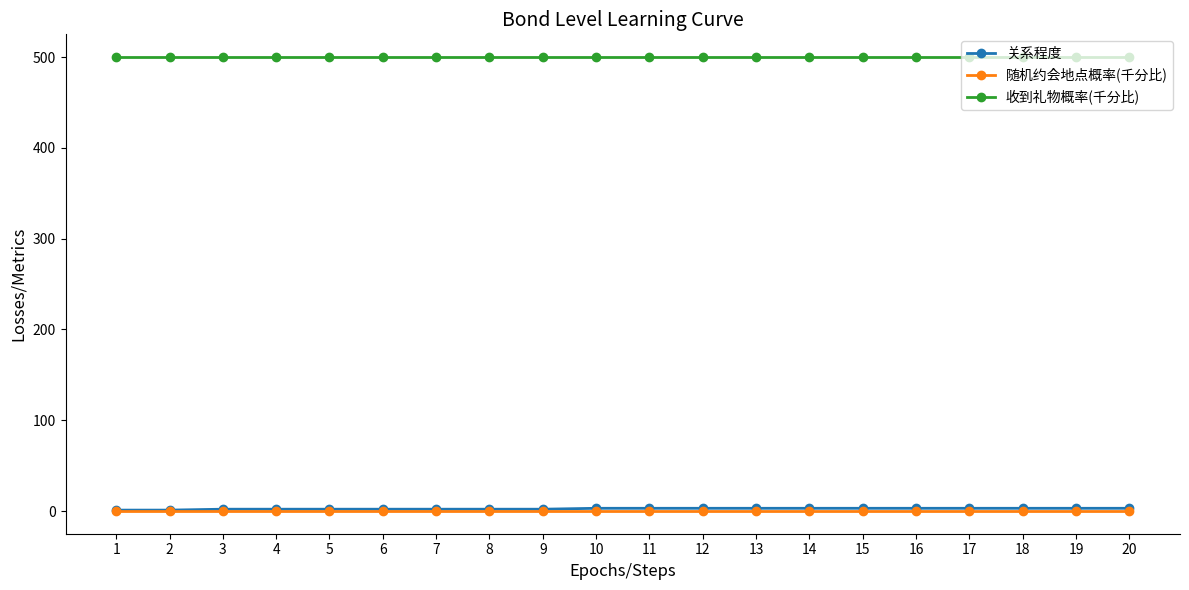

Is it true that 关系程度 equals 3 at 13?

True